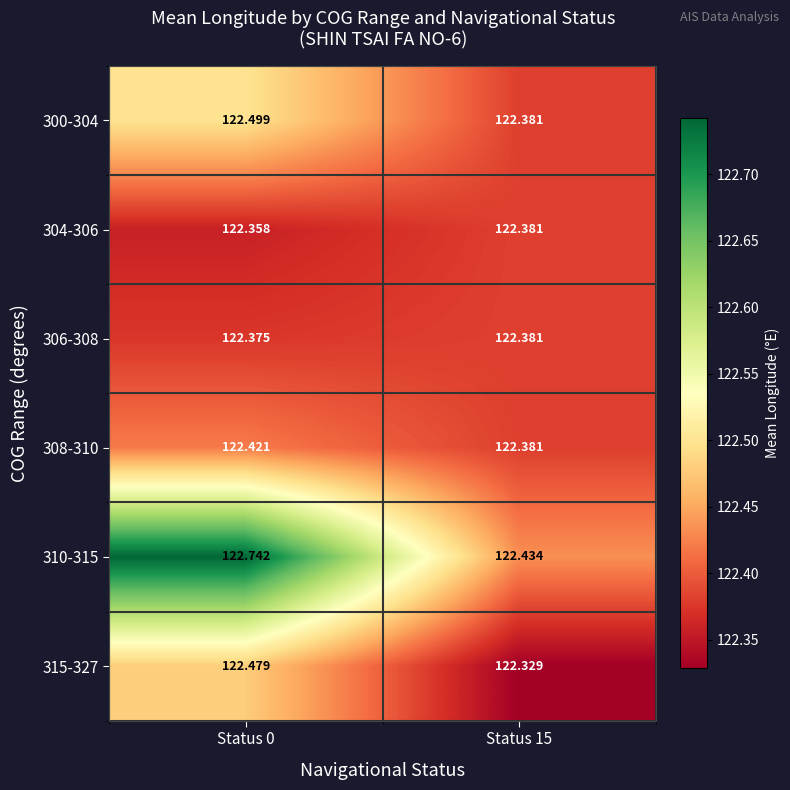

Is the value of 306-308 at Status 15 greater than the value of 300-304 at Status 0?

No